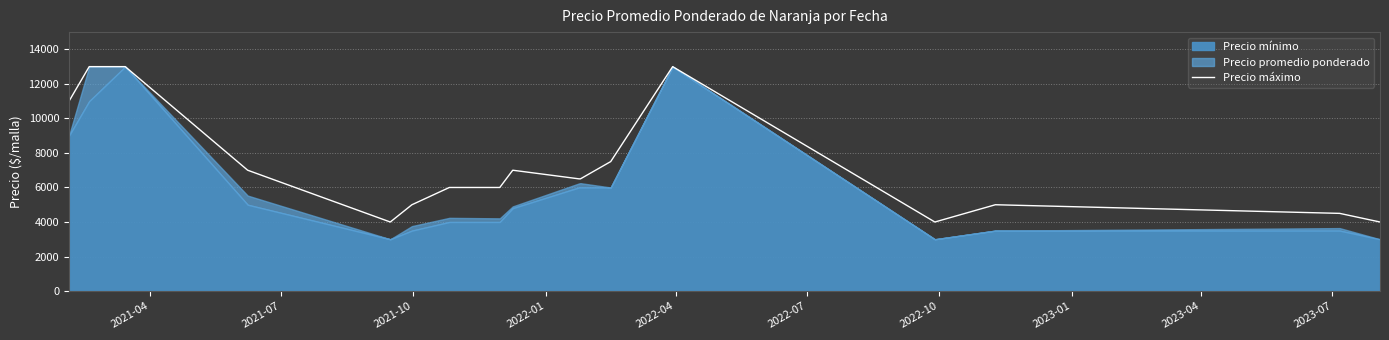

How many interior local peaks (higher than both neighbors) does the data have?

3